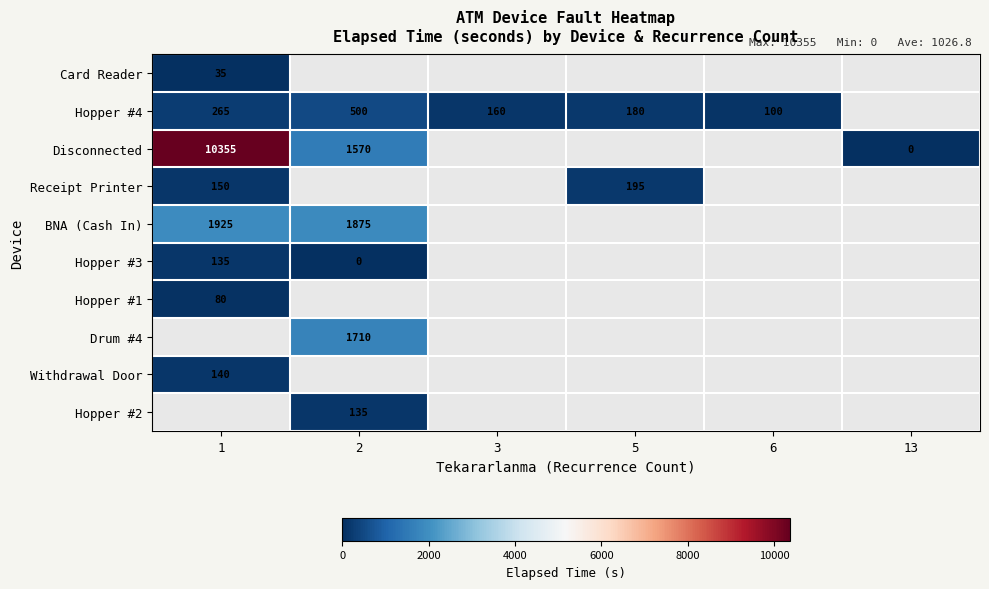

Is the value of Disconnected at 1 greater than the value of Receipt Printer at 5?

Yes